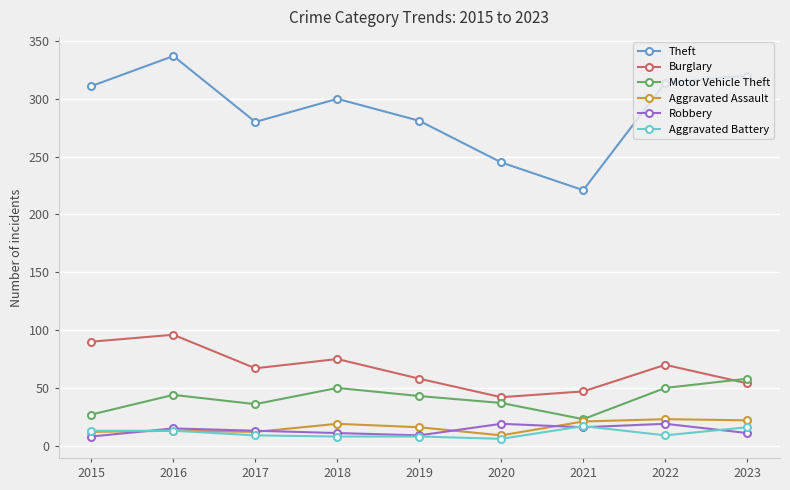

True or false: Aggravated Battery has a value of 16 at 2023.

True